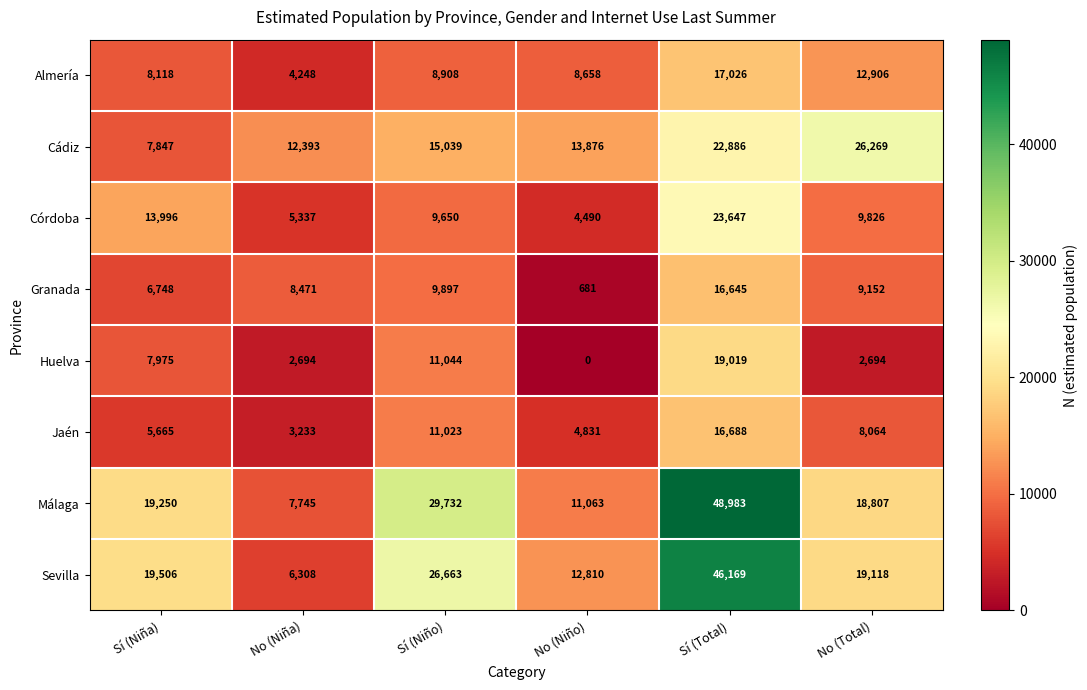

Read the Sevilla value at No (Niño).

12810